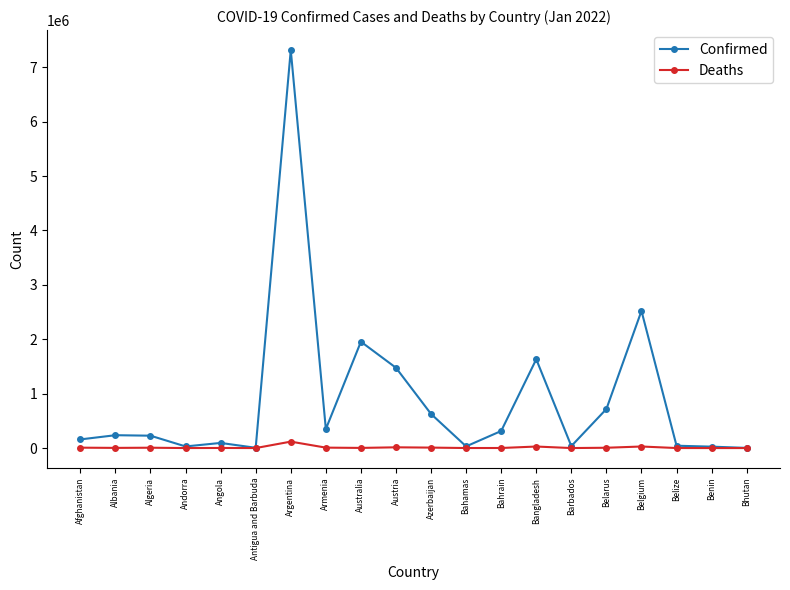

What is the label of the 20th point from the left?

Bhutan